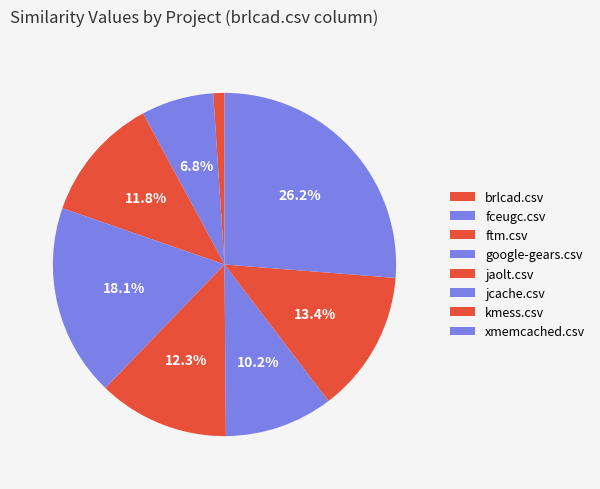

How many slices are in this pie chart?

8